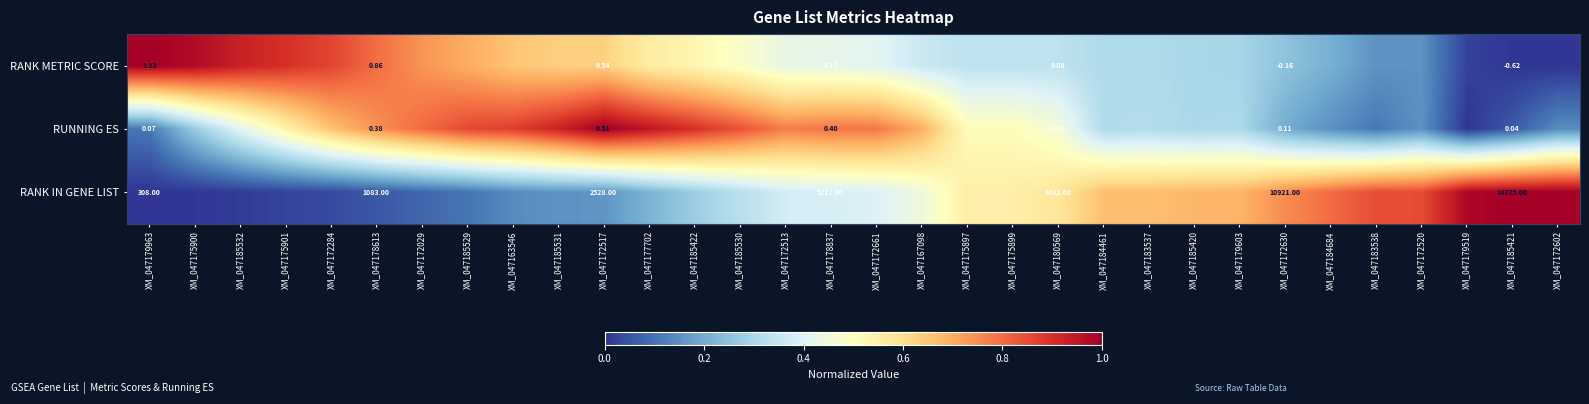

Rank the series at XM_047178837 from highest to lowest value.

RANK IN GENE LIST, RUNNING ES, RANK METRIC SCORE